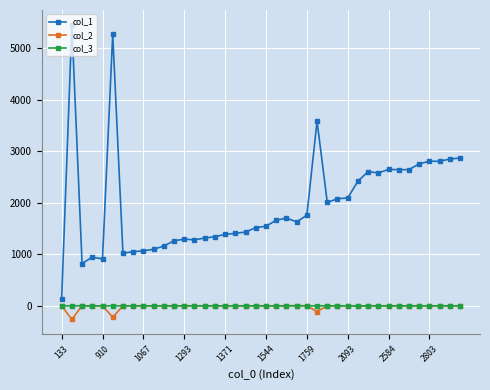

Which series has the largest total across all categories?

col_1